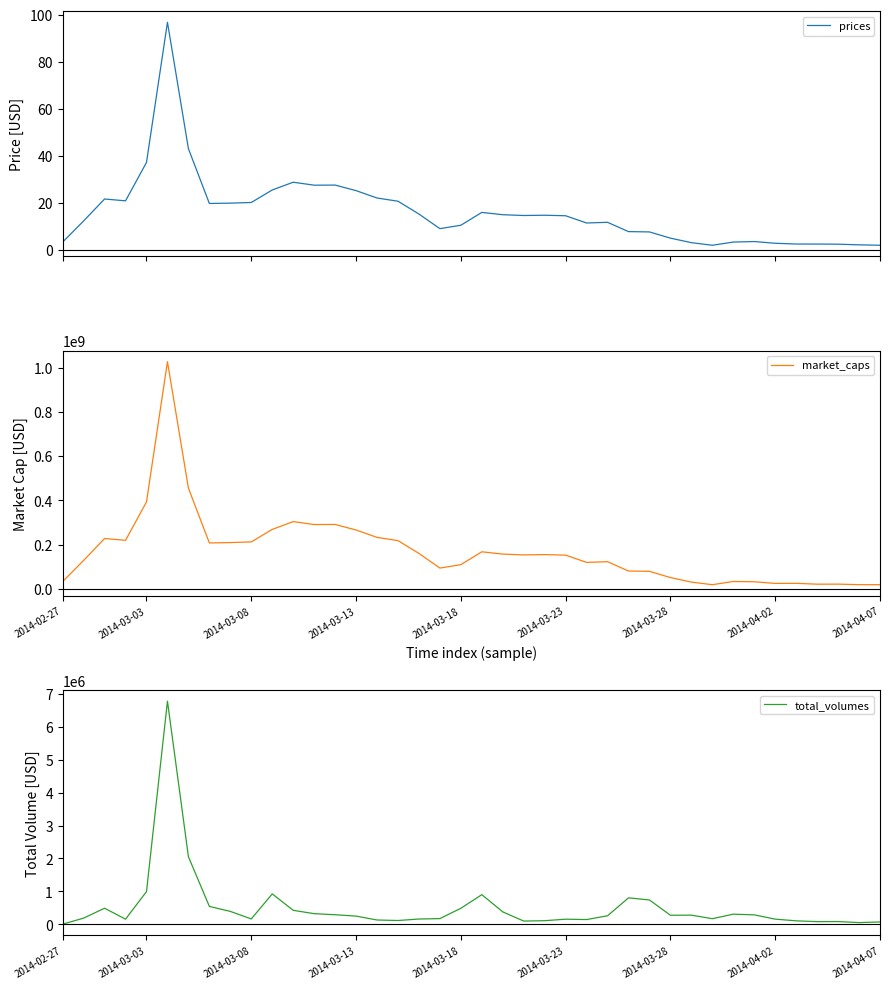

How many distinct data groups are displayed?

3